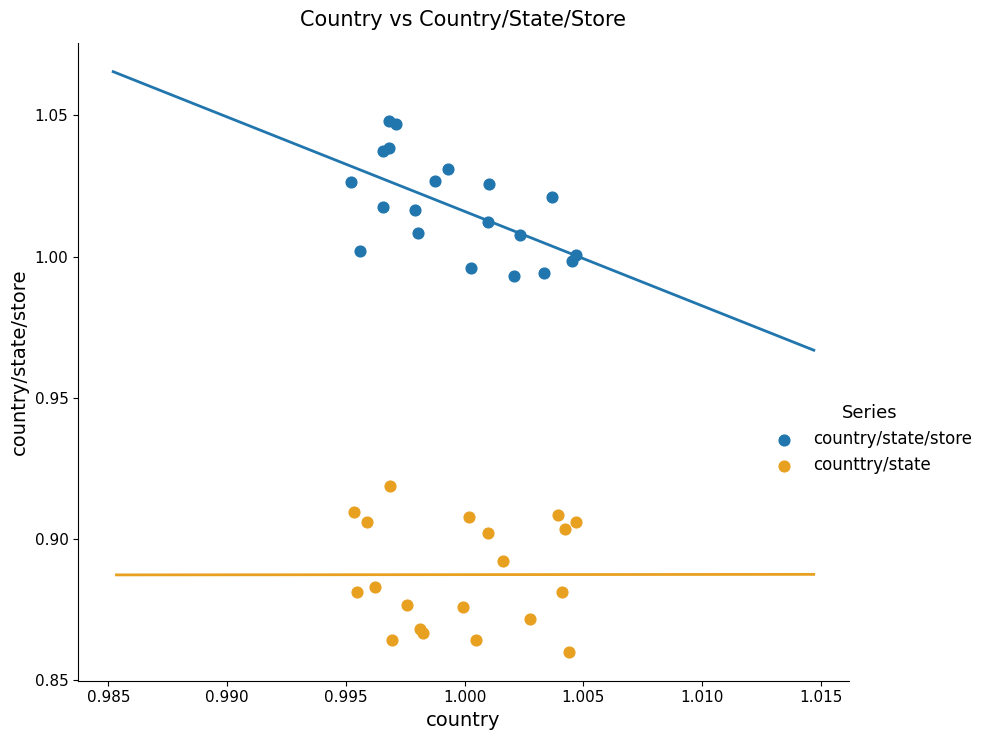

Which series contains the highest Y value?

country/state/store